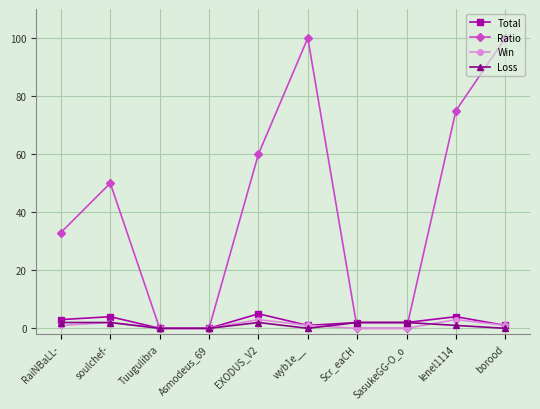

The Ratio series shows 56 at Tuugulibra. True or false?

False